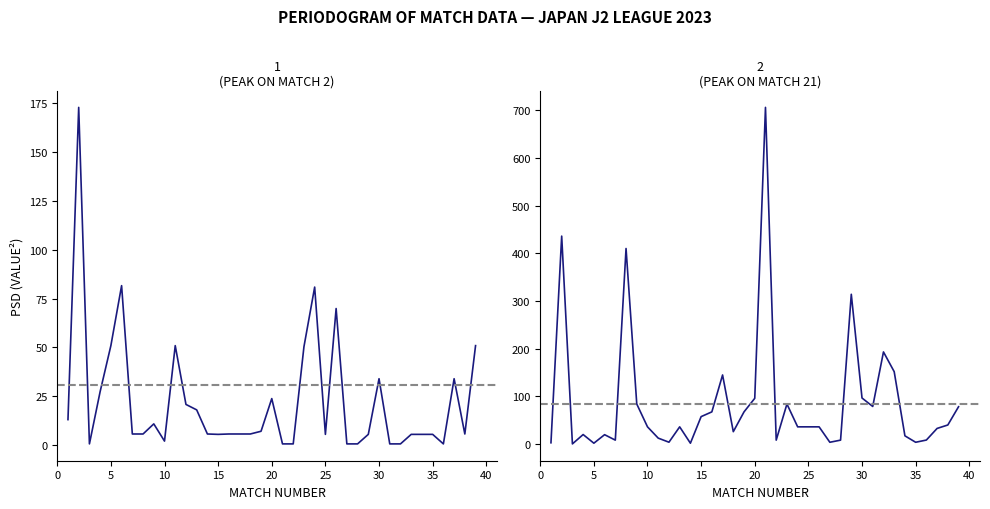

The XG_Total_Pre series shows 9.6 at 35. True or false?

False